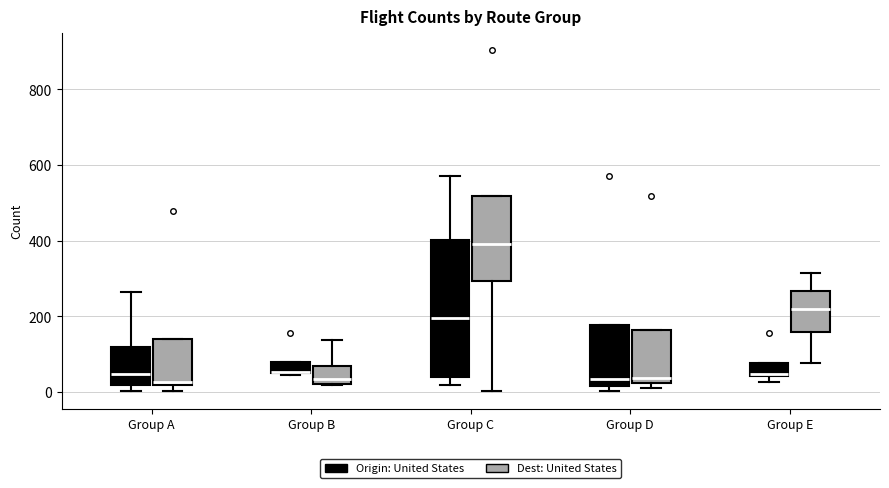

Where is the lower edge of the box for Group C (Dest: United States) on the y-axis? The values are not printed on the chart, so give them approximately, as read against the axis.

300